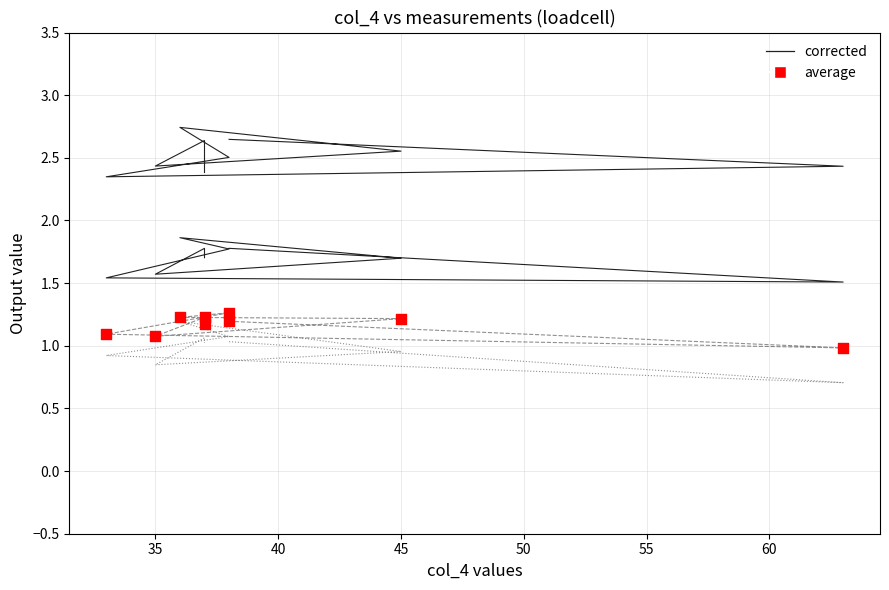

At how many categories does at least one series exceed 1?

9